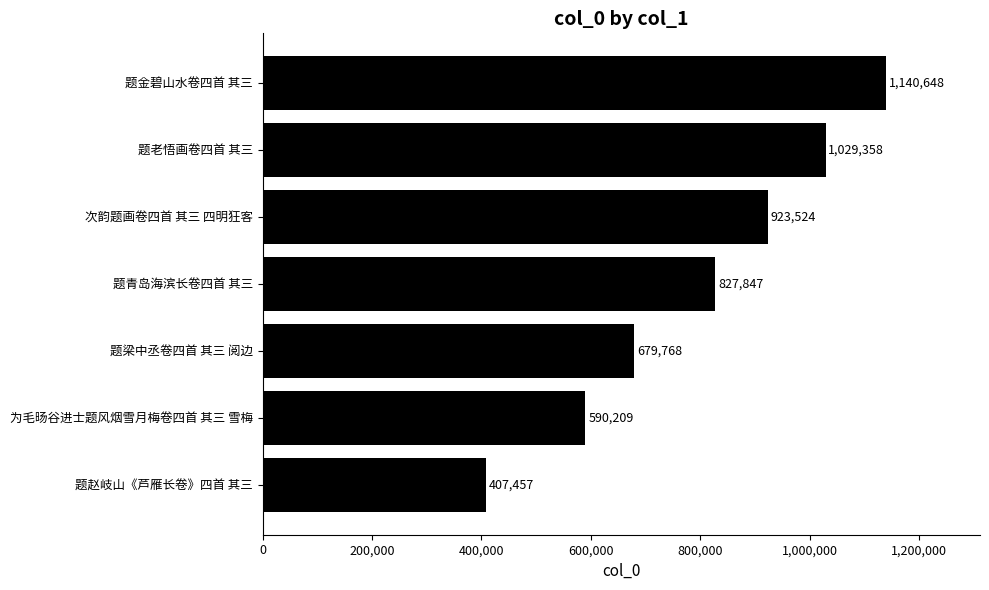

List the labels in order of value, largest first.

题金碧山水卷四首 其三, 题老悟画卷四首 其三, 次韵题画卷四首 其三 四明狂客, 题青岛海滨长卷四首 其三, 题梁中丞卷四首 其三 阅边, 为毛旸谷进士题风烟雪月梅卷四首 其三 雪梅, 题赵岐山《芦雁长卷》四首 其三